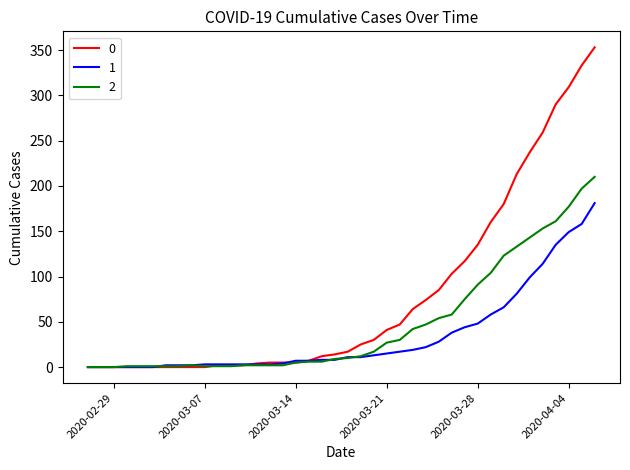

Rank the series by their maximum value, from lowest to highest.

1, 2, 0